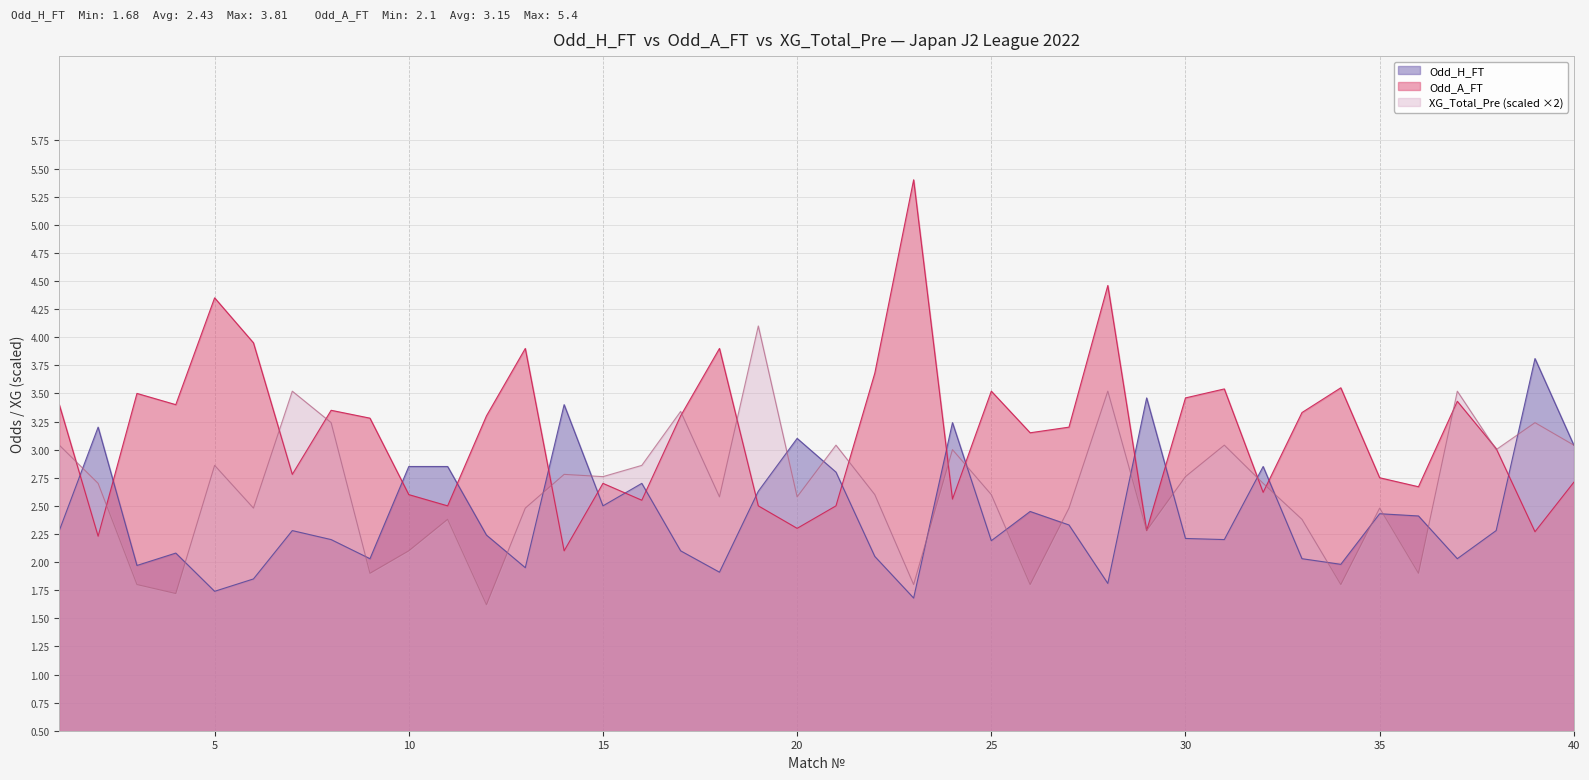

How many times do XG_Total_Pre and Odd_A_FT cross each other?

15